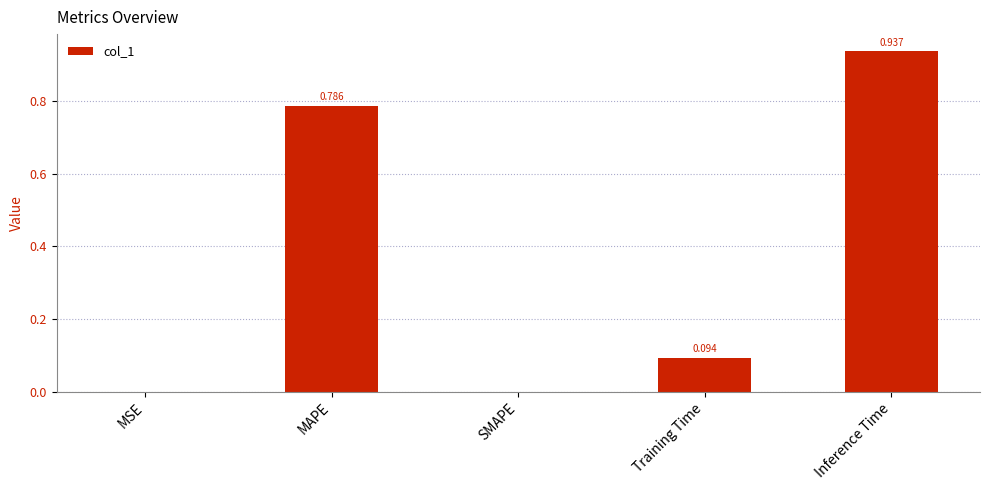

Is it true that the value at SMAPE is -0.4?

False